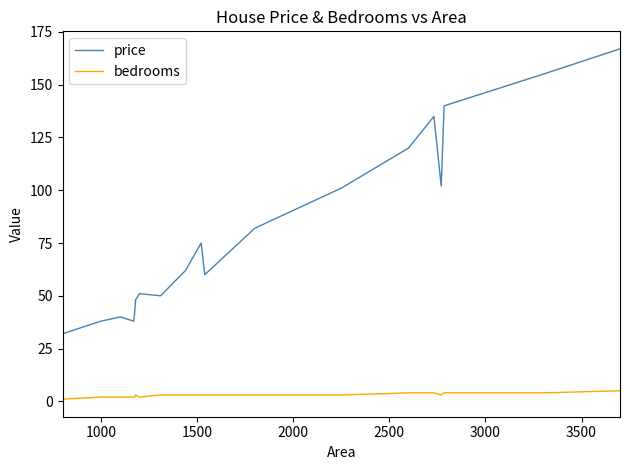

Which series has the widest spread of values?

price